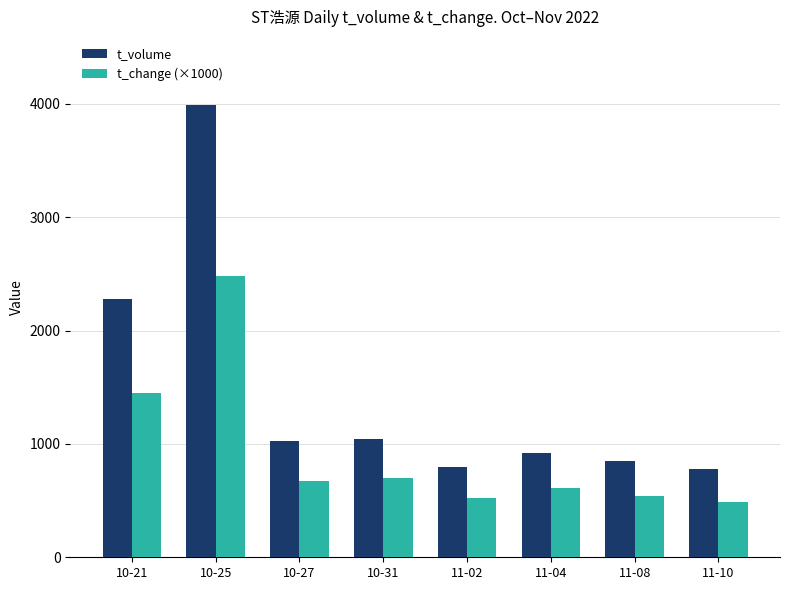

Rank the series at 10-25 from highest to lowest value.

t_volume, t_change (×1000)